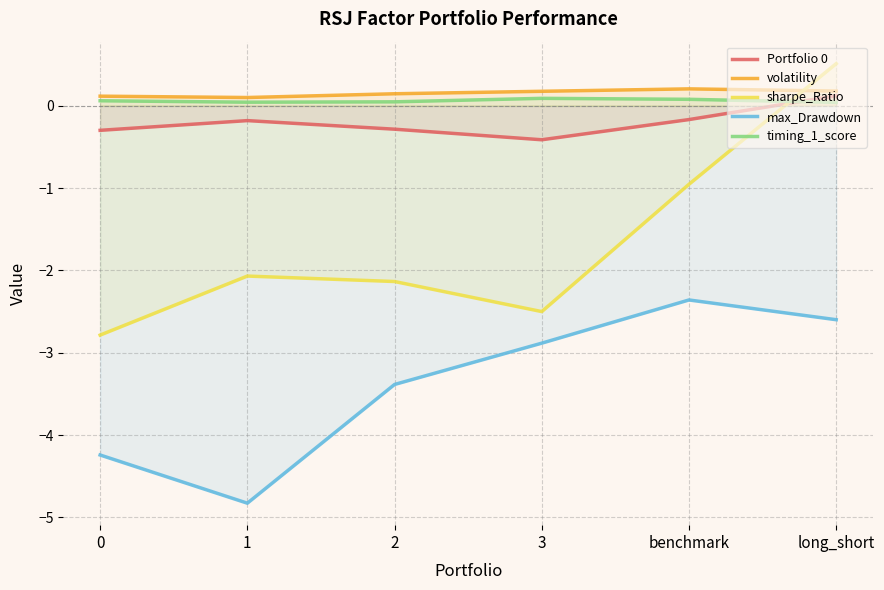

At benchmark, list the series in order from largest to smallest.

volatility, timing_1_score, Portfolio 0, sharpe_Ratio, max_Drawdown